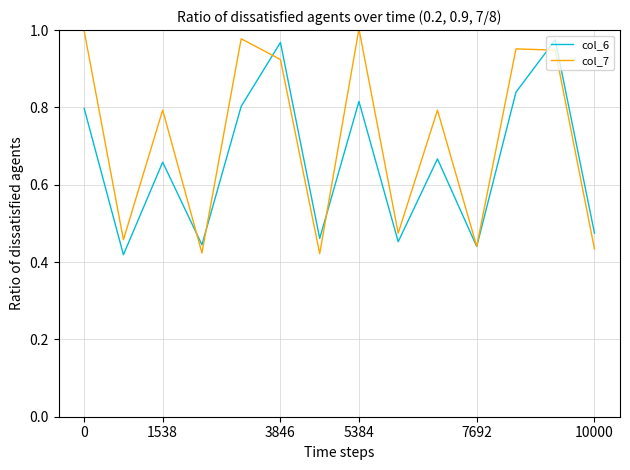

Rank the series by their average value, from highest to lowest.

col_7, col_6